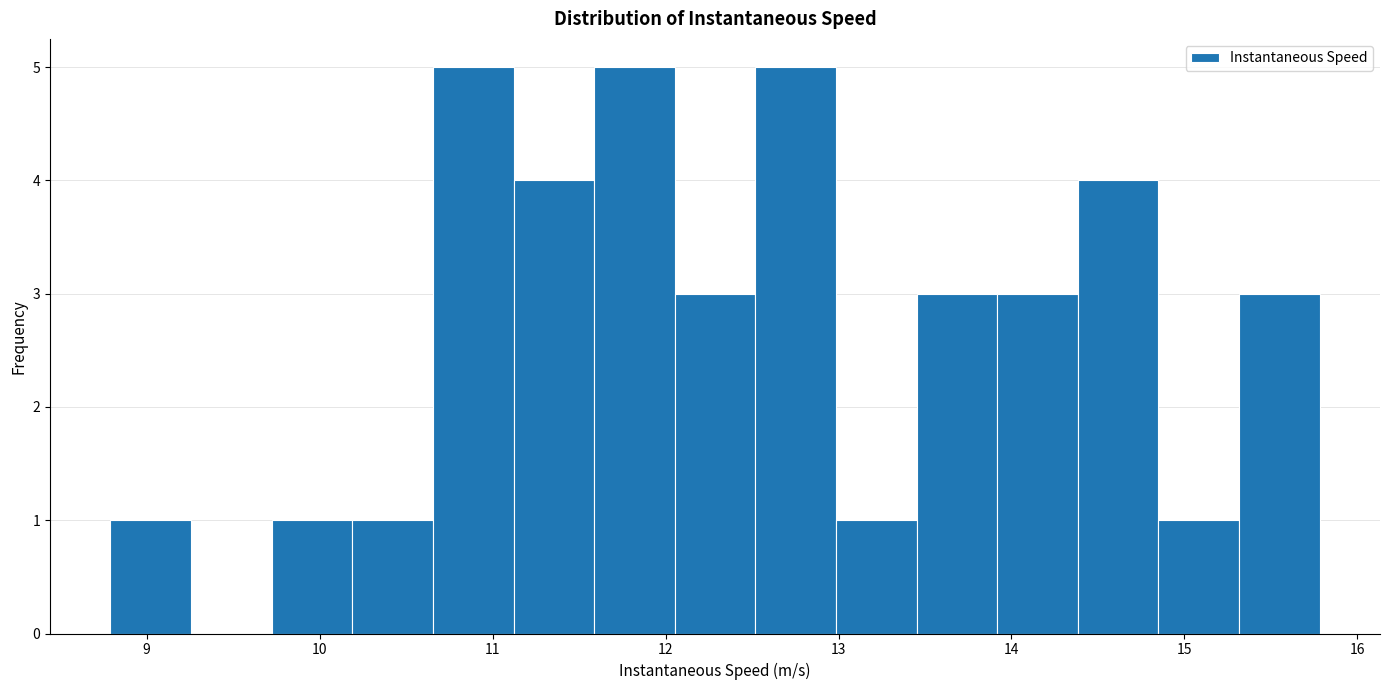

Reading left to right, transcribe this chart: for each bar, give the range it covers on the x-axis and its height. Neither the bar edges nor the heights are printed on the chart, so give them approximately, as read against the axes.

8.8 to 9.3: 1
9.3 to 9.7: 0
9.7 to 10.2: 1
10.2 to 10.7: 1
10.7 to 11.1: 5
11.1 to 11.6: 4
11.6 to 12.1: 5
12.1 to 12.5: 3
12.5 to 13.0: 5
13.0 to 13.5: 1
13.5 to 13.9: 3
13.9 to 14.4: 3
14.4 to 14.8: 4
14.8 to 15.3: 1
15.3 to 15.8: 3